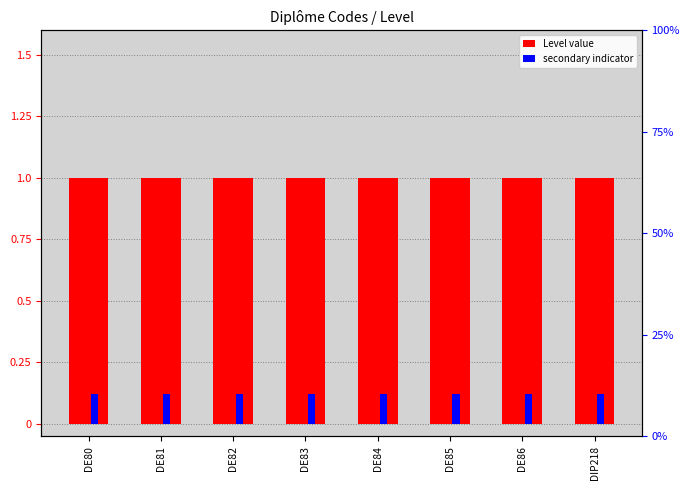

Rank the series at DE84 from lowest to highest value.

secondary, Level